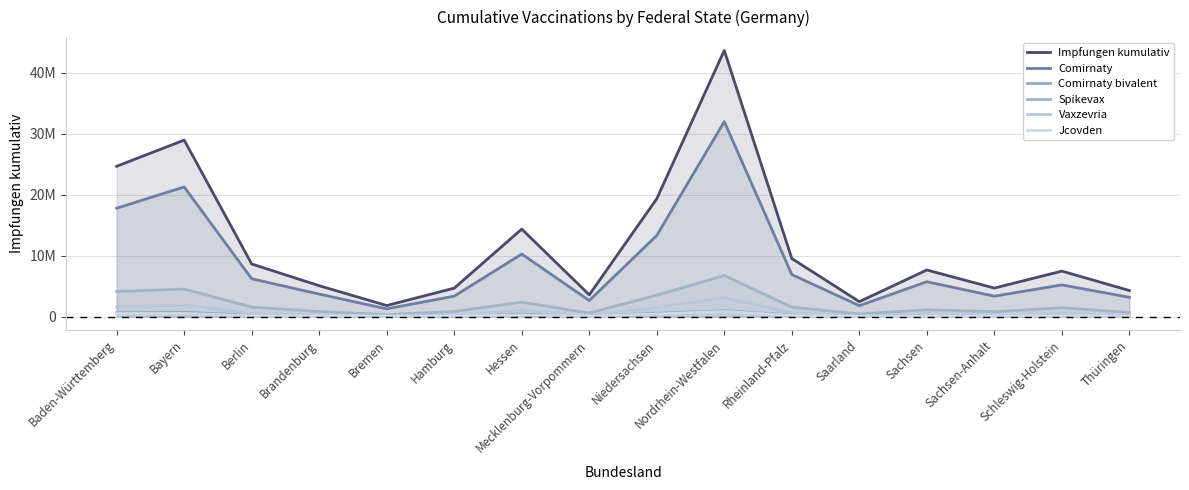

Reading right to left, what are all the values shown in this chart?

Impfungen kumulativ: Thüringen=4272221	Schleswig-Holstein=7455027	Sachsen-Anhalt=4674237	Sachsen=7642270	Saarland=2448257	Rheinland-Pfalz=9519148	Nordrhein-Westfalen=43629596	Niedersachsen=19321290	Mecklenburg-Vorpommern=3566345	Hessen=14342283	Hamburg=4663661	Bremen=1813950	Brandenburg=5061768	Berlin=8625932	Bayern=28931042	Baden-Württemberg=24639467
Comirnaty: Thüringen=3159703	Schleswig-Holstein=5197681	Sachsen-Anhalt=3349904	Sachsen=5714476	Saarland=1793556	Rheinland-Pfalz=6889245	Nordrhein-Westfalen=31955207	Niedersachsen=13297481	Mecklenburg-Vorpommern=2627415	Hessen=10252970	Hamburg=3350567	Bremen=1271717	Brandenburg=3688157	Berlin=6198670	Bayern=21249149	Baden-Württemberg=17764840
Comirnaty bivalent: Thüringen=87009	Schleswig-Holstein=146553	Sachsen-Anhalt=110569	Sachsen=203662	Saarland=61218	Rheinland-Pfalz=264849	Nordrhein-Westfalen=958701	Niedersachsen=555568	Mecklenburg-Vorpommern=73359	Hessen=417829	Hamburg=107288	Bremen=48757	Brandenburg=119805	Berlin=243463	Bayern=701958	Baden-Württemberg=618764
Spikevax: Thüringen=672730	Schleswig-Holstein=1446709	Sachsen-Anhalt=801854	Sachsen=1113693	Saarland=426840	Rheinland-Pfalz=1548937	Nordrhein-Westfalen=6731542	Niedersachsen=3507432	Mecklenburg-Vorpommern=574090	Hessen=2367490	Hamburg=840505	Bremen=320110	Brandenburg=826965	Berlin=1560752	Bayern=4508476	Baden-Württemberg=4112680
Vaxzevria: Thüringen=249671	Schleswig-Holstein=518453	Sachsen-Anhalt=294712	Sachsen=493133	Saarland=112303	Rheinland-Pfalz=626972	Nordrhein-Westfalen=3086183	Niedersachsen=1487312	Mecklenburg-Vorpommern=217222	Hessen=1018609	Hamburg=243329	Bremen=123395	Brandenburg=301939	Berlin=476937	Bayern=1918381	Baden-Württemberg=1596667
Jcovden: Thüringen=96553	Schleswig-Holstein=136389	Sachsen-Anhalt=111167	Sachsen=104512	Saarland=50679	Rheinland-Pfalz=174308	Nordrhein-Westfalen=855080	Niedersachsen=446415	Mecklenburg-Vorpommern=67952	Hessen=267543	Hamburg=116435	Bremen=48446	Brandenburg=117592	Berlin=135534	Bayern=520355	Baden-Württemberg=501956